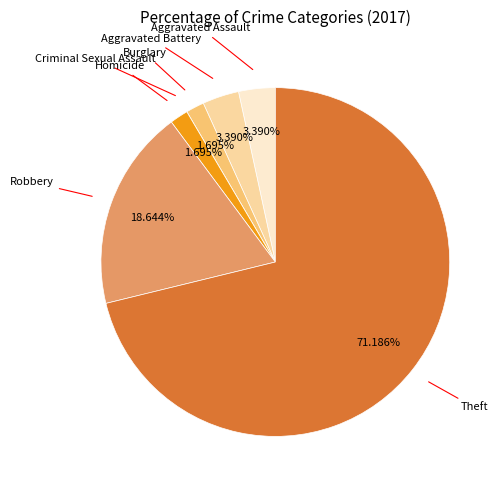

How many slices are in this pie chart?

7